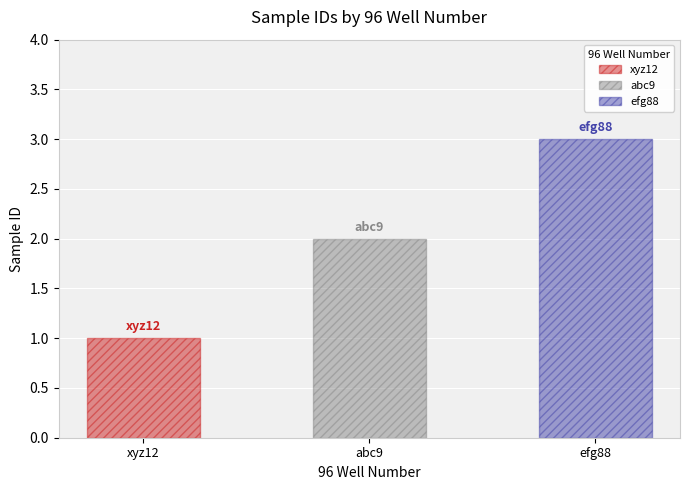

List the labels in order of value, largest first.

efg88, abc9, xyz12